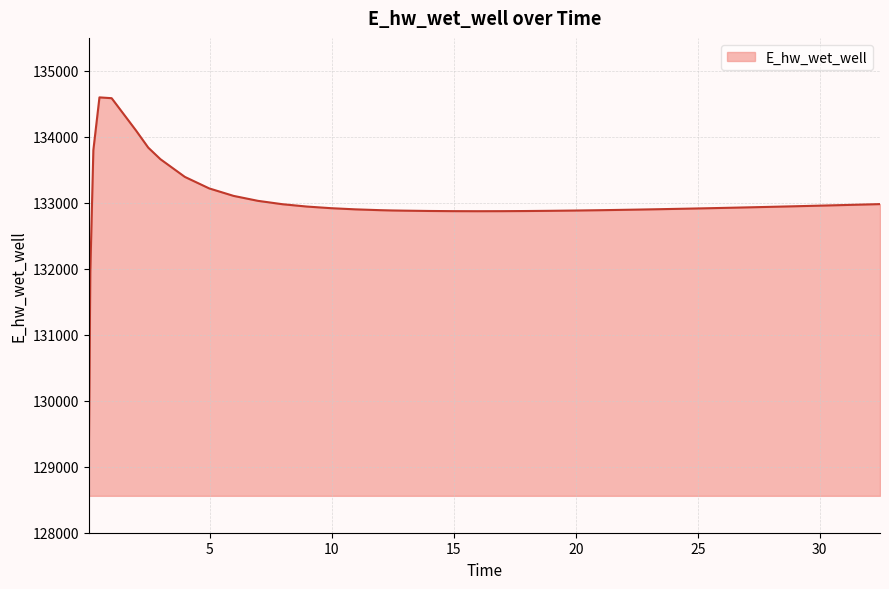

What is the difference between the maximum and minimum values?

5539.1